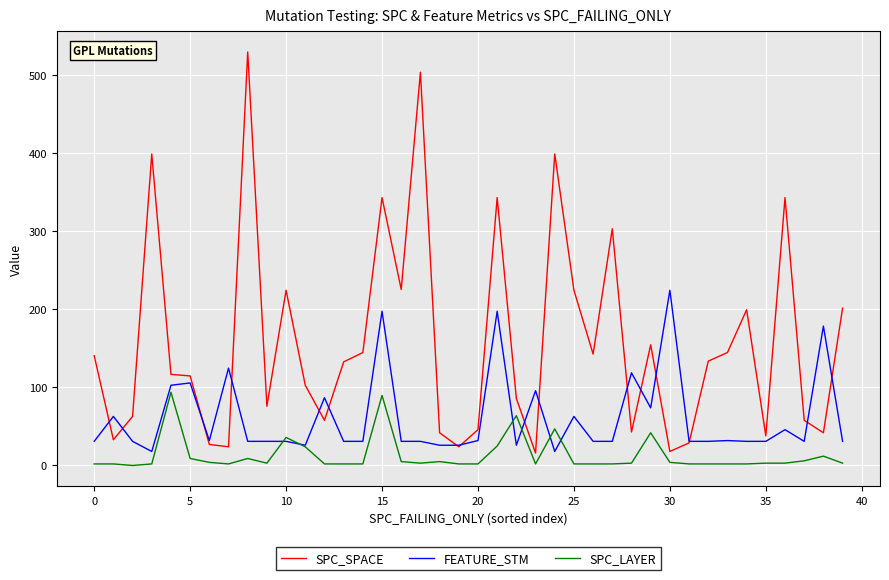

True or false: SPC_SPACE and SPC_LAYER intersect in this chart.

False